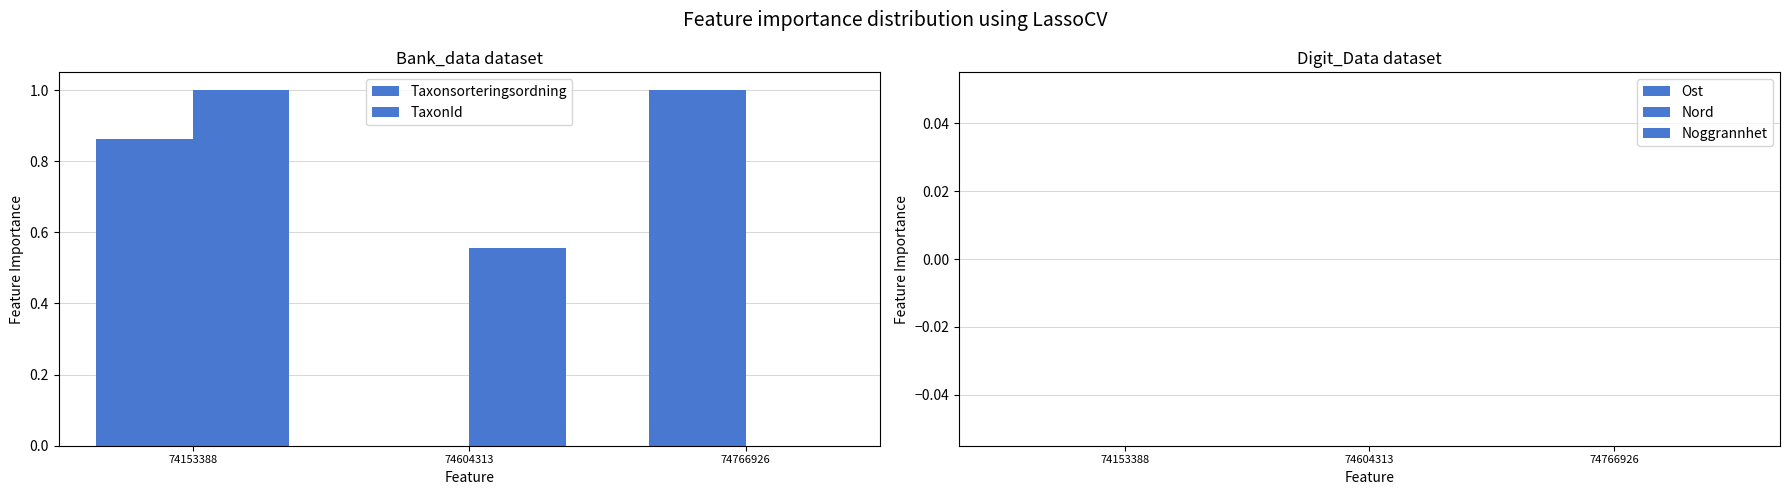

At 74766926, list the series in order from largest to smallest.

Taxonsorteringsordning, TaxonId, Ost, Nord, Noggrannhet